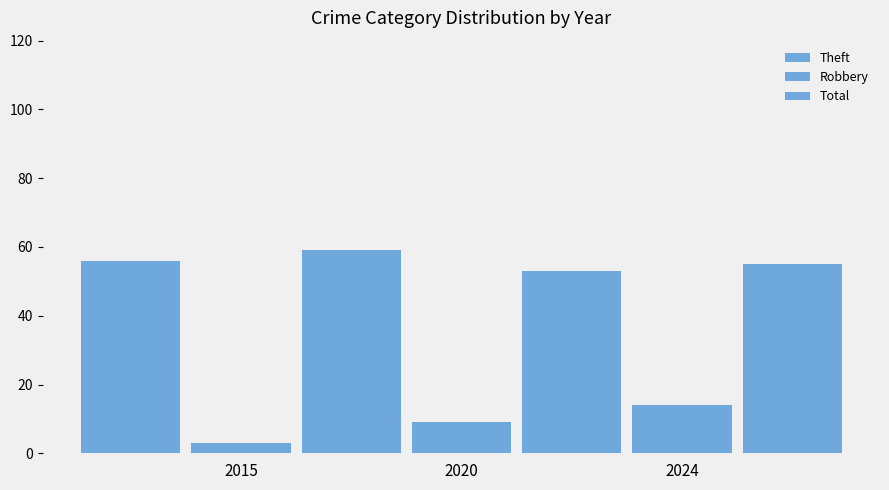

Rank the series at 2020 from highest to lowest value.

Total, Theft, Robbery